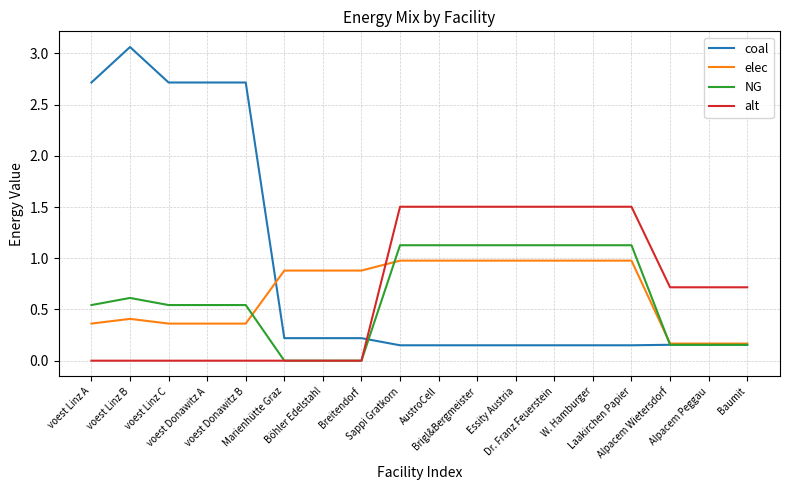

Which series ends up on top after the final intersection of coal and alt?

alt